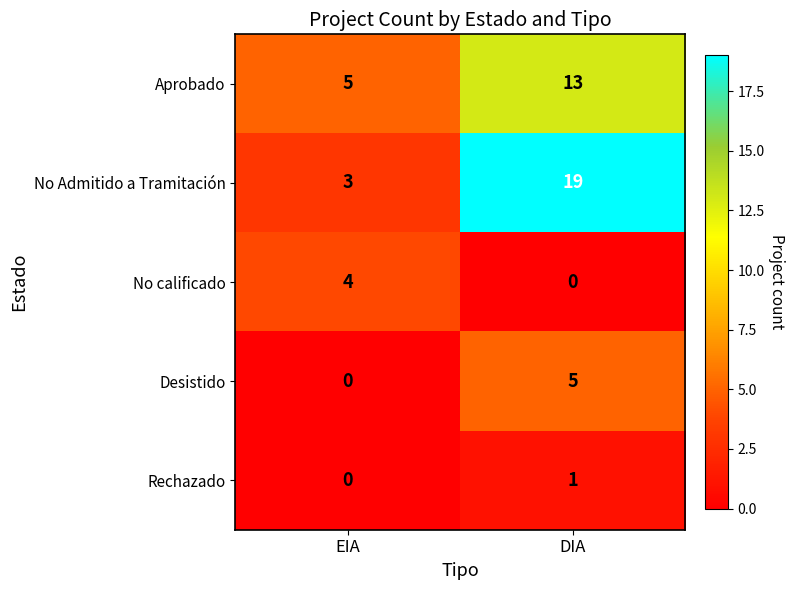

What is the difference between the highest and lowest values at DIA?

19